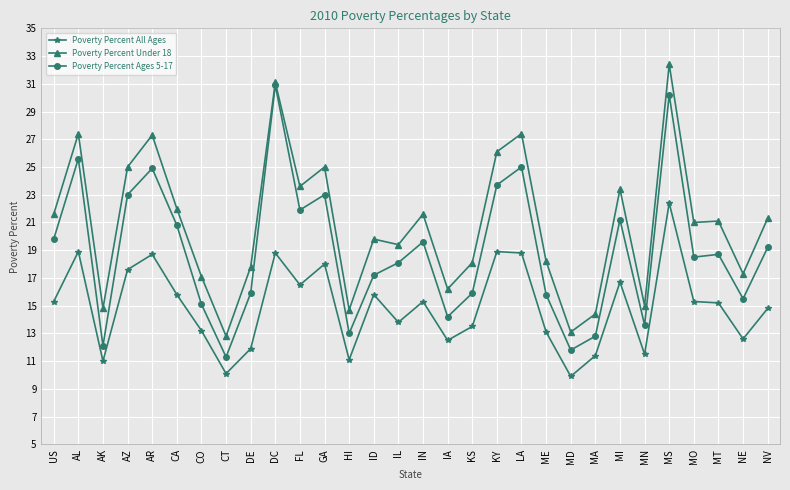

What is the highest value of the Poverty Percent Ages 5-17 series?

30.9